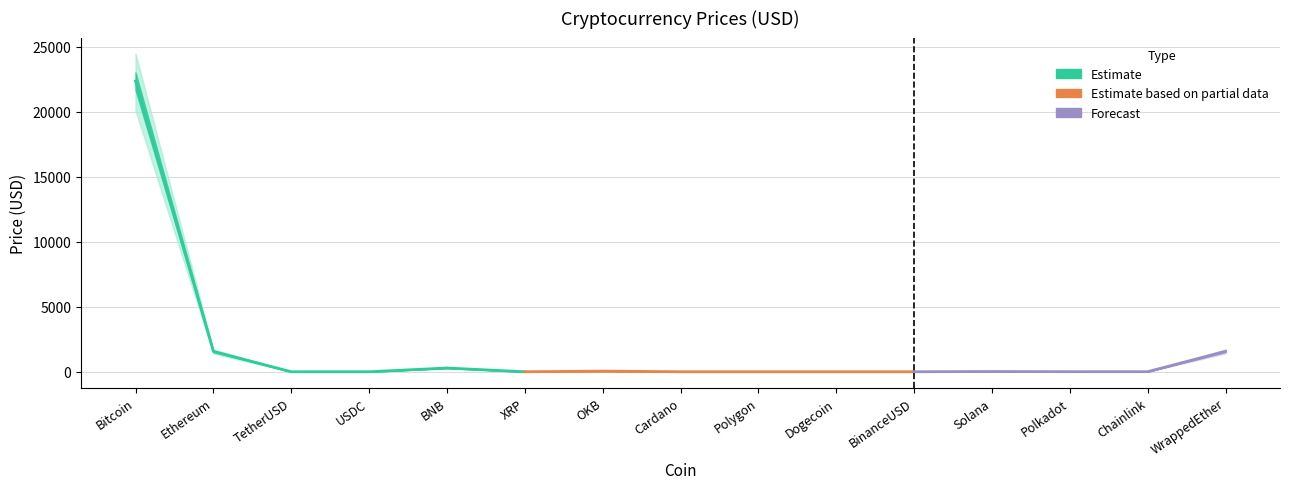

How many values are below 6?

7